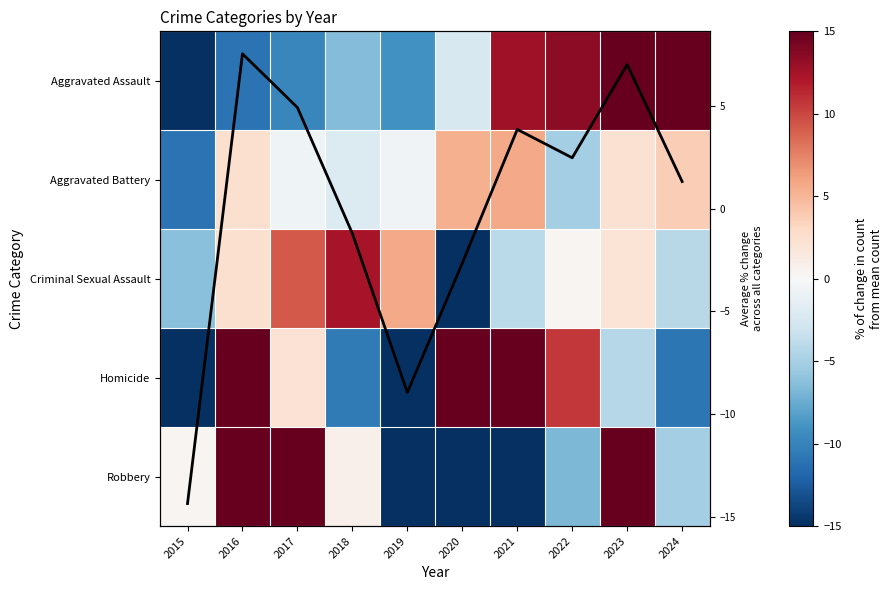

Which series has the widest spread of values?

Aggravated Assault